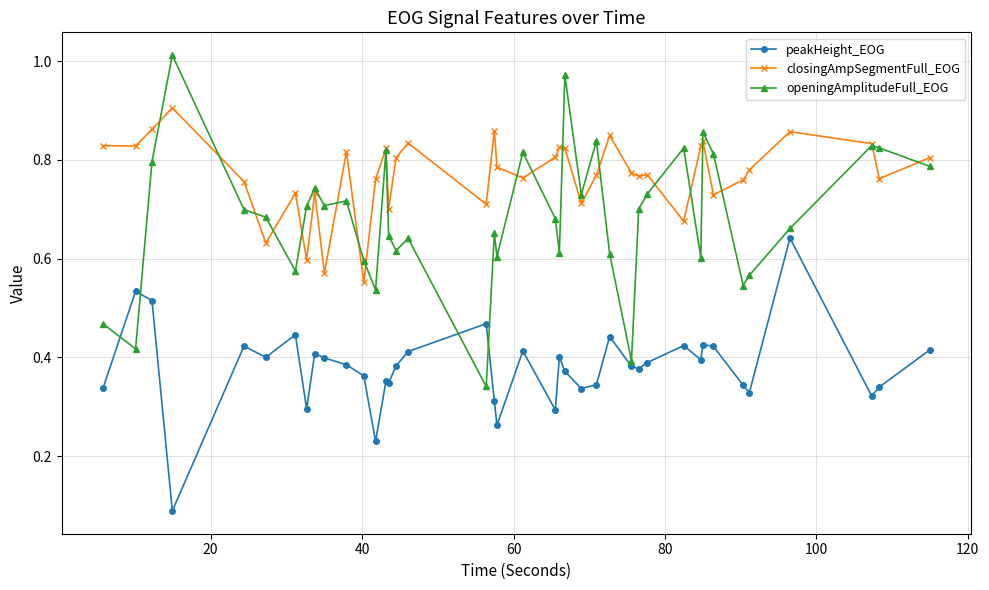

Which series has the largest range (max minus min)?

openingAmplitudeFull_EOG